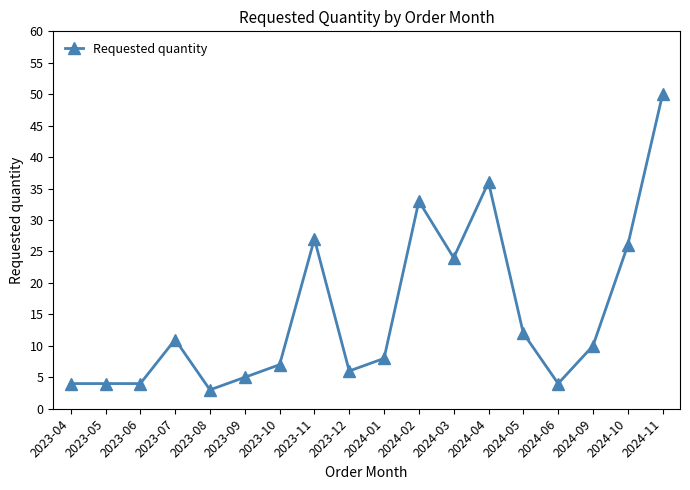

What is the sum of all values?

274